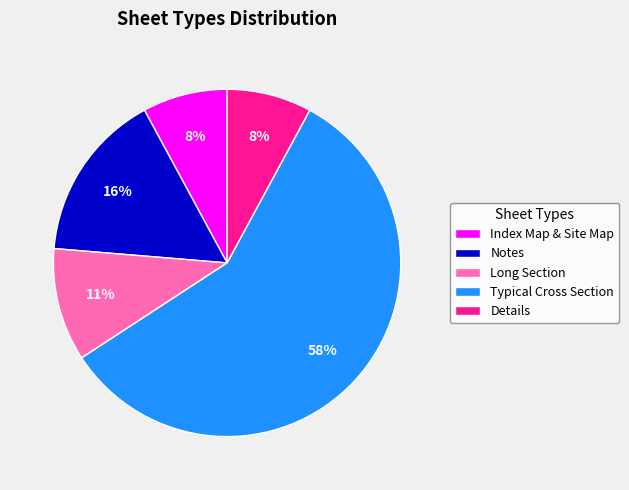

Which slice is the largest?

Typical Cross Section